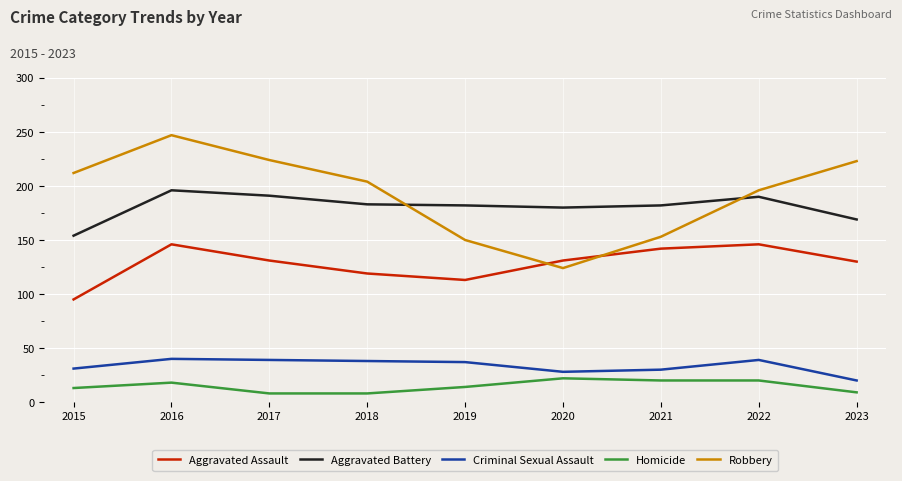

True or false: Aggravated Assault and Aggravated Battery cross at least once.

False